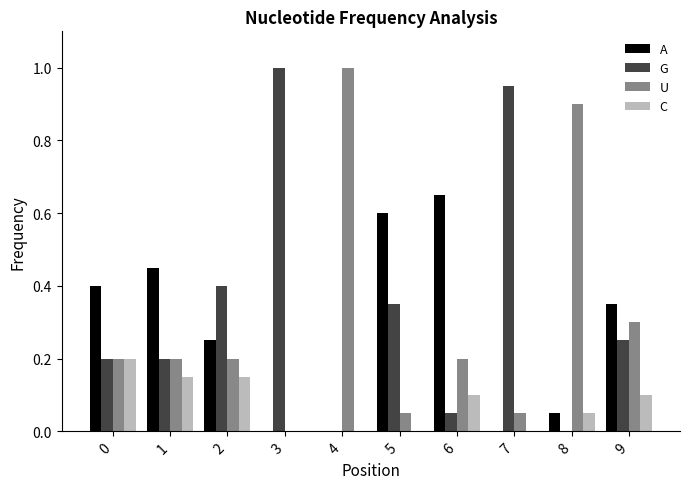

What is the total value across all series at 2?

1.0